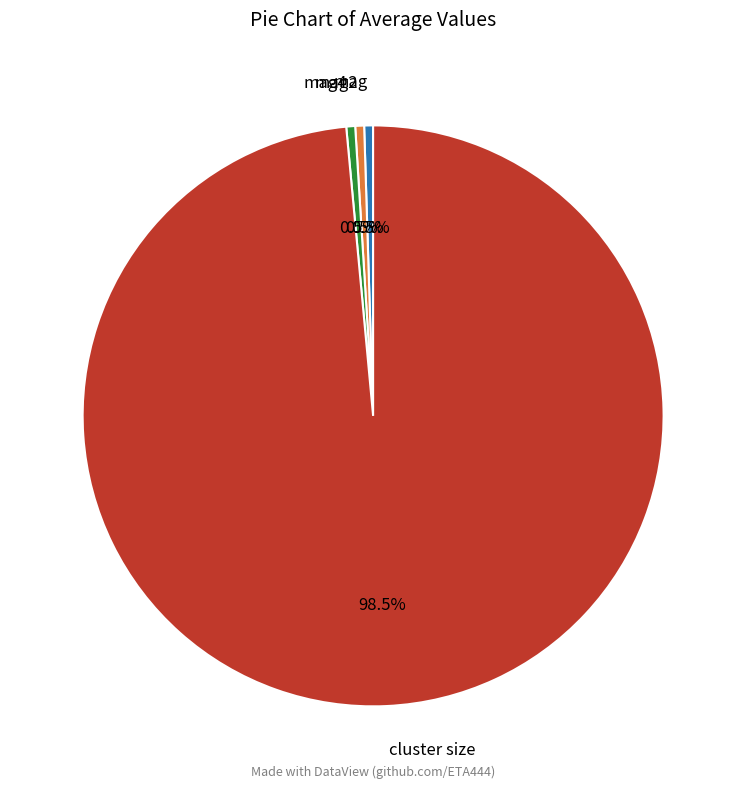

Which slice represents more than half of the pie?

cluster size